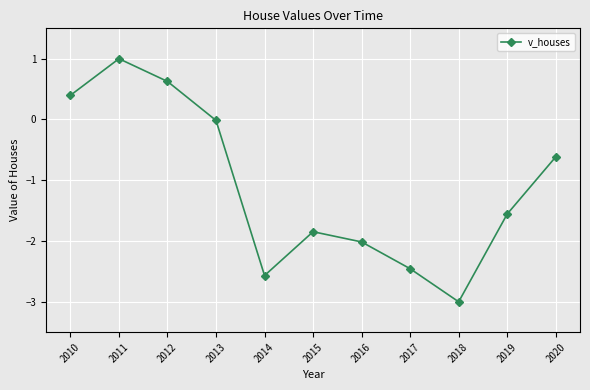

Rank the categories by value from highest to lowest.

2011, 2012, 2010, 2013, 2020, 2019, 2015, 2016, 2017, 2014, 2018